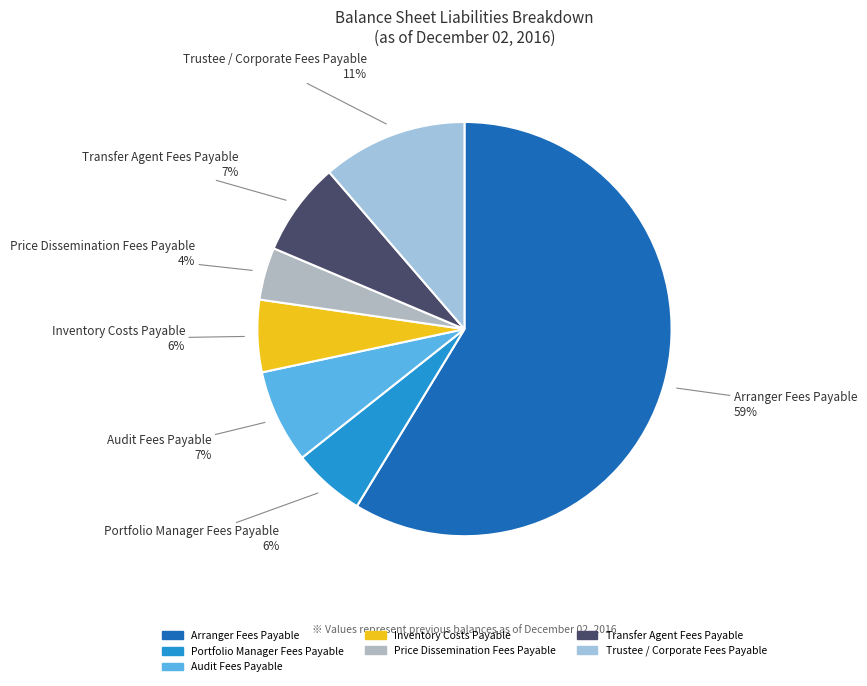

What is the ratio of the value at Transfer Agent Fees Payable to the value at Trustee / Corporate Fees Payable?

0.6